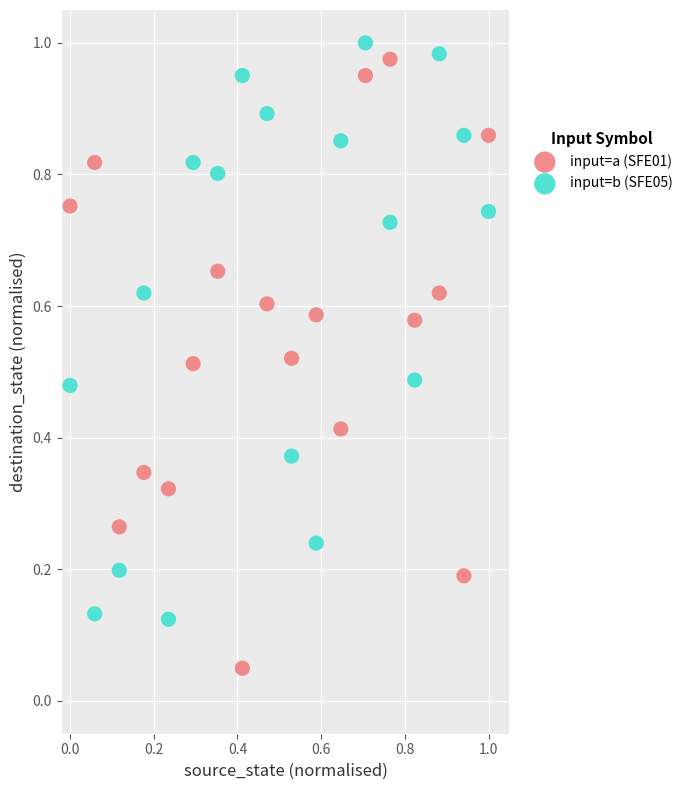

Which series contains the lowest Y value?

input=a (SFE01)